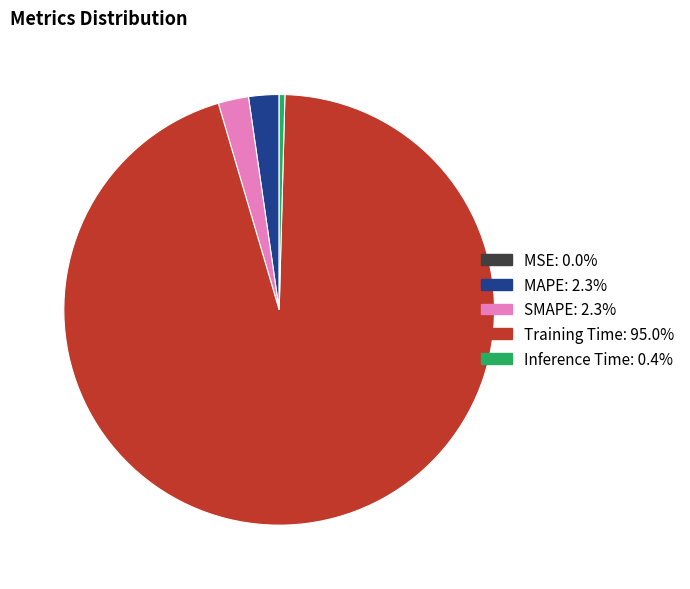

Which category has the biggest portion of the pie?

Training Time